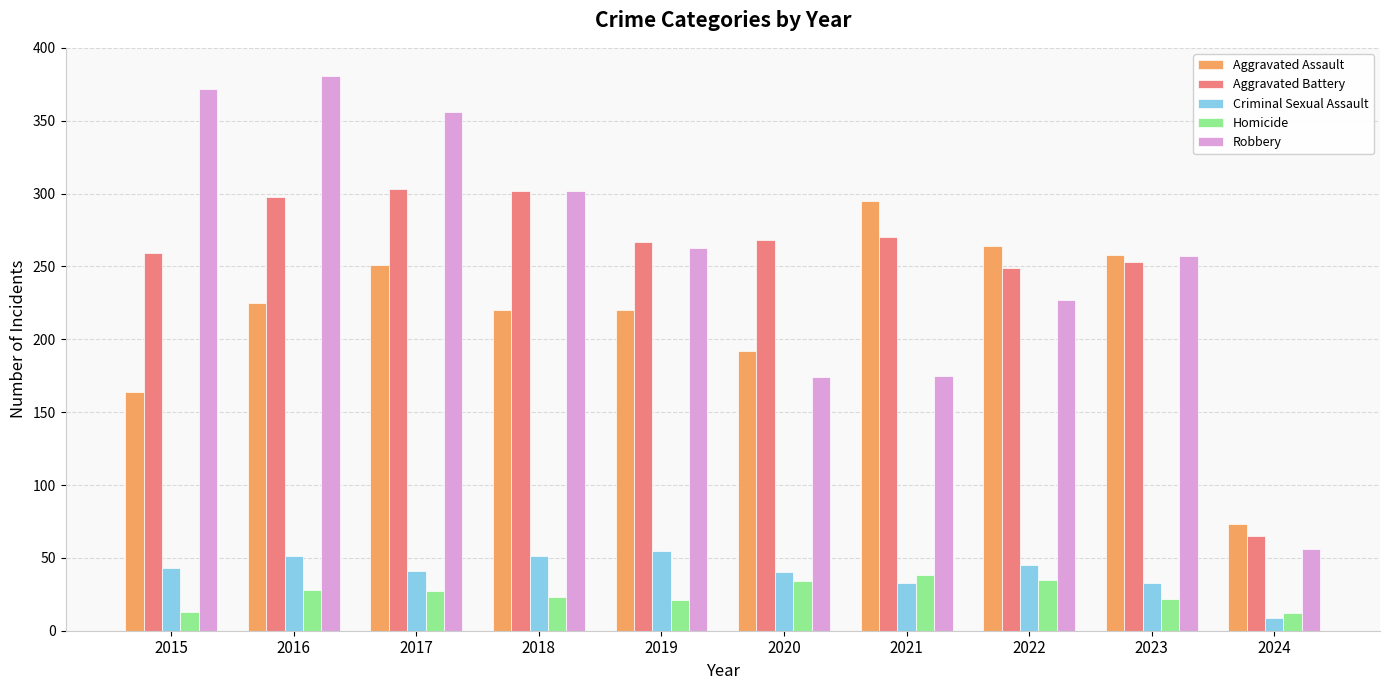

How many series are shown in this chart?

5